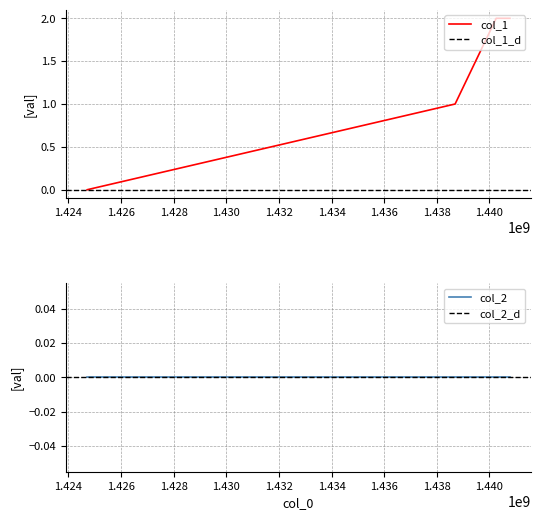

Does the chart display data point markers on the line(s)?

No